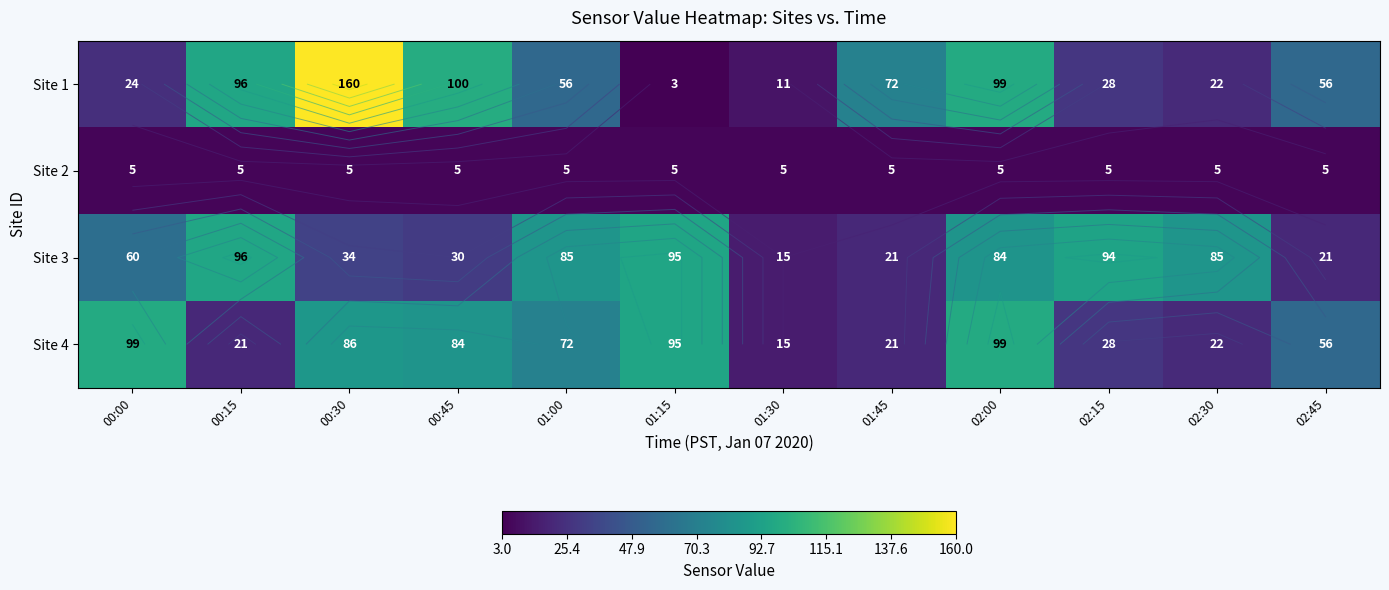

What is the greatest value displayed?

160